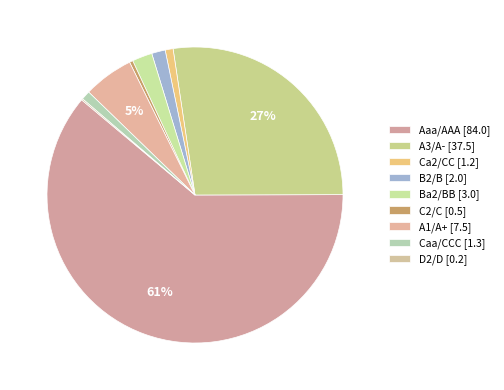

How many slices are in this pie chart?

9